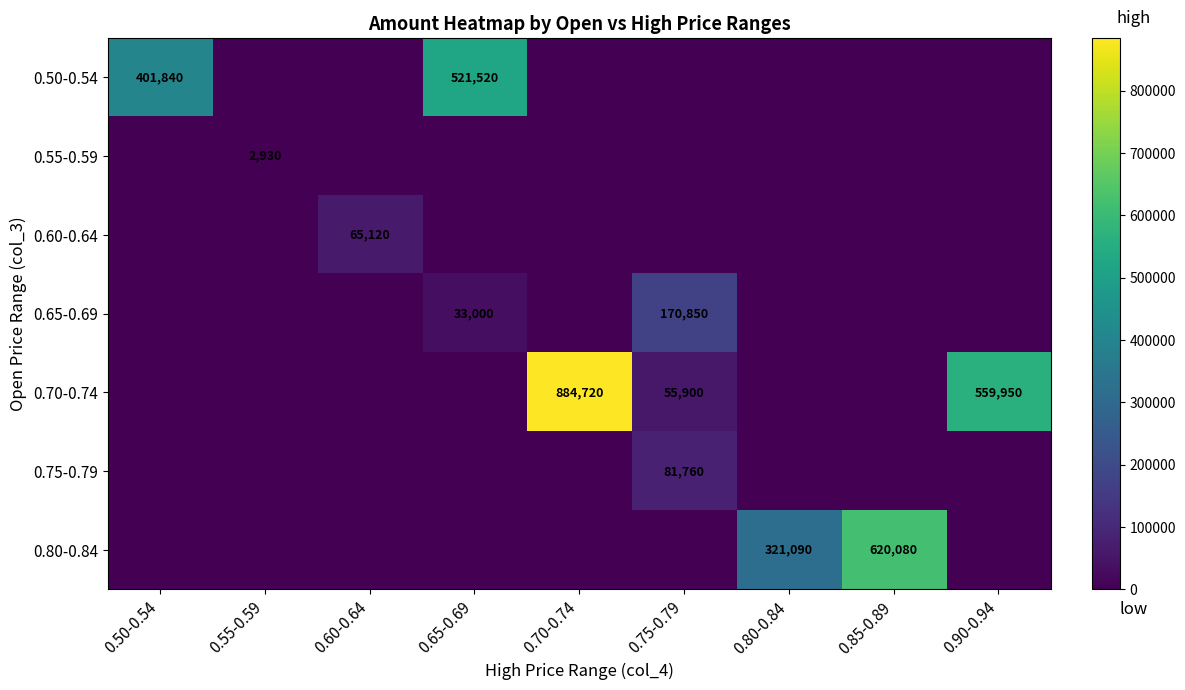

True or false: 0.70-0.74 has a value of 96447 at 0.75-0.79.

False